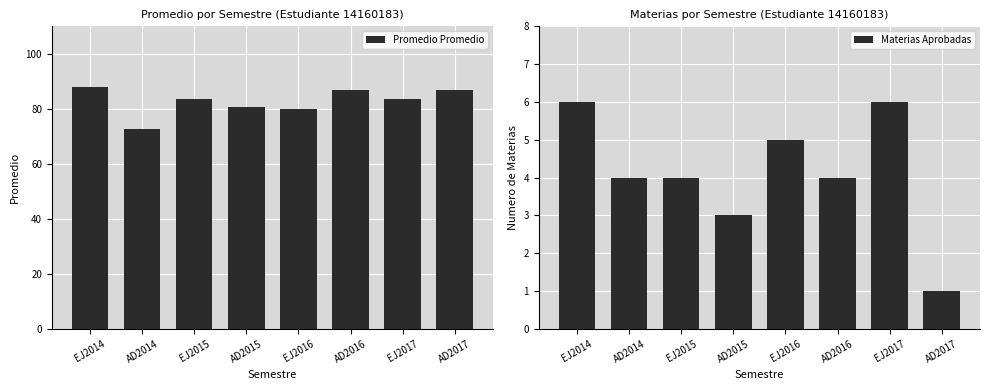

Is the value of Promedio Promedio at EJ2014 greater than the value of Materias Aprobadas at AD2016?

Yes